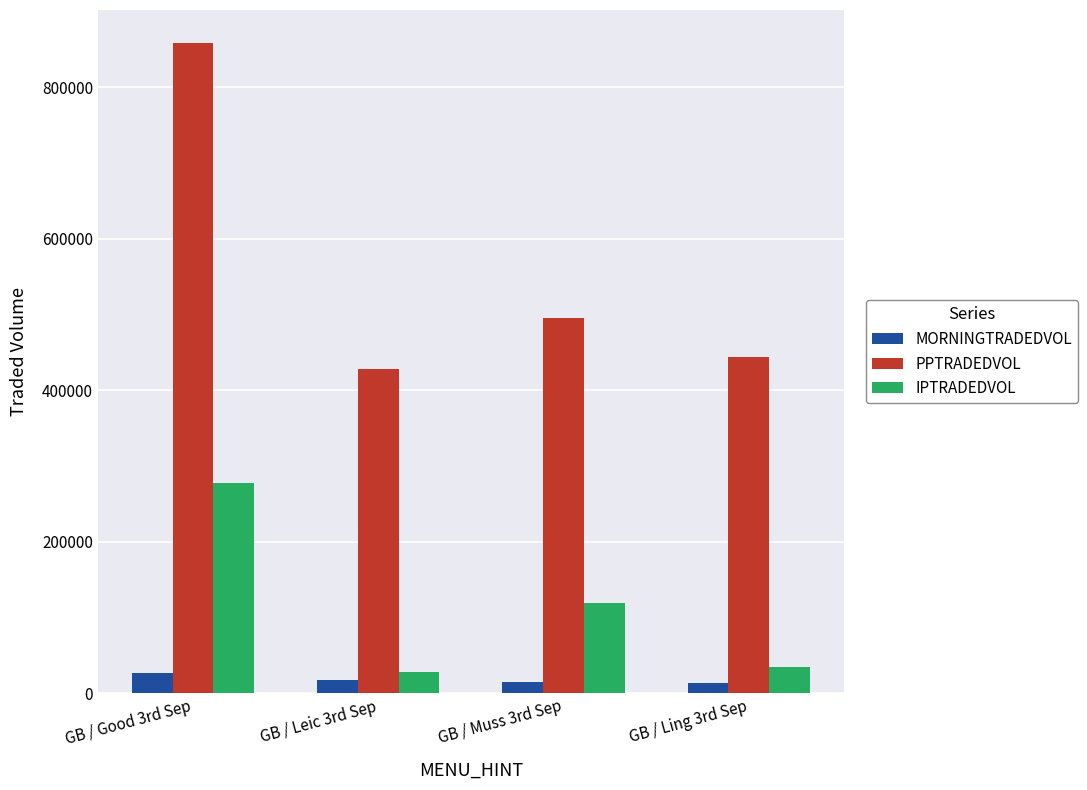

List the series in order of their peak value, lowest first.

MORNINGTRADEDVOL, IPTRADEDVOL, PPTRADEDVOL